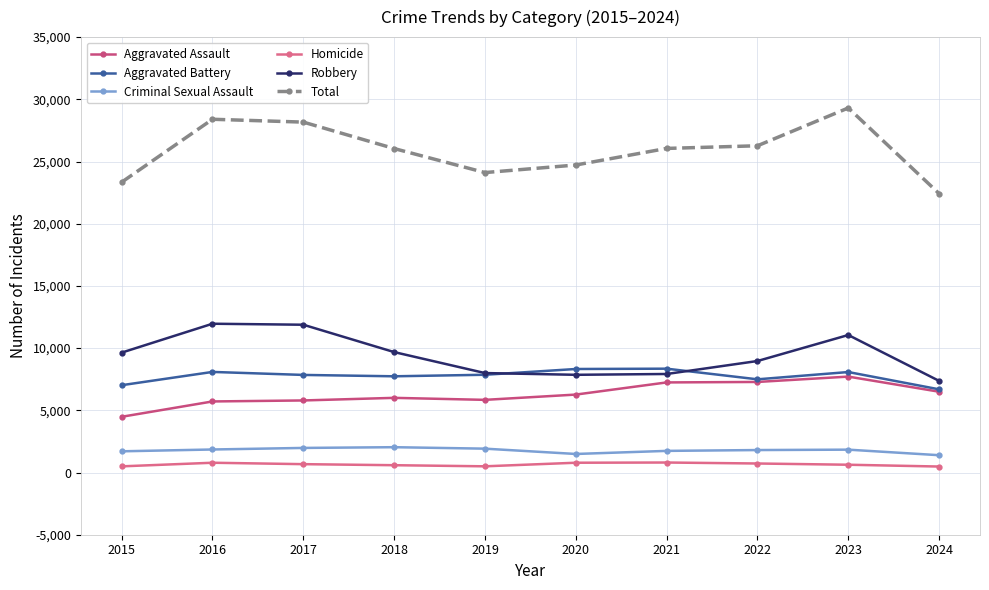

What is the sum of all Homicide values?

6464